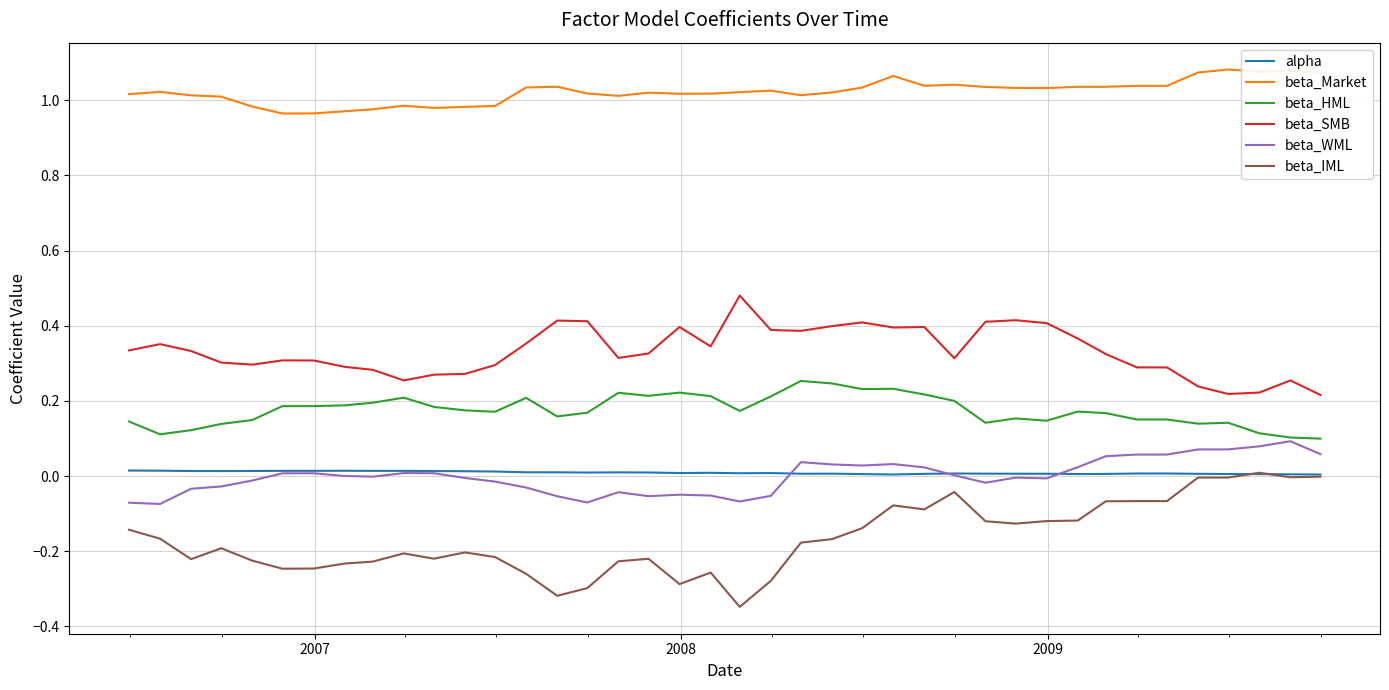

True or false: beta_HML and beta_Market cross at least once.

False